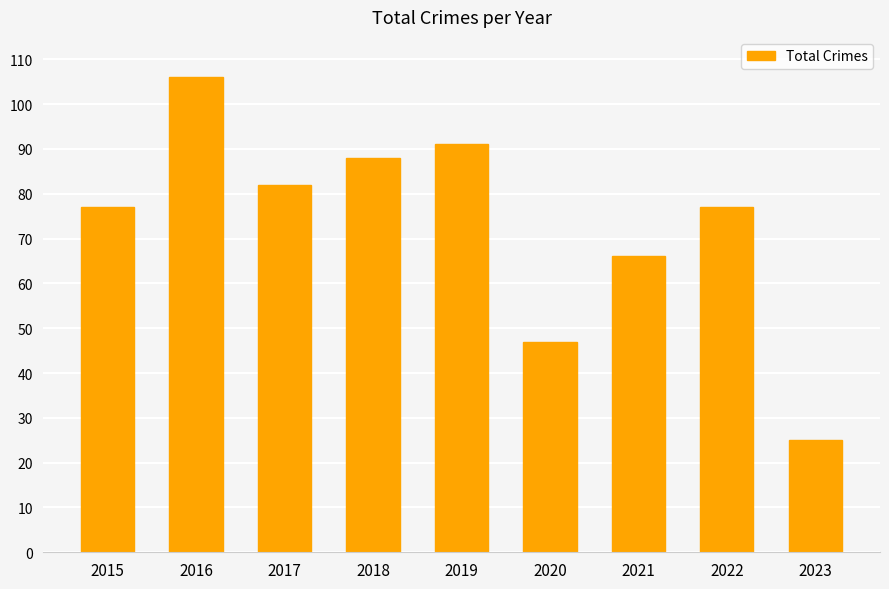

What is the greatest value displayed?

106